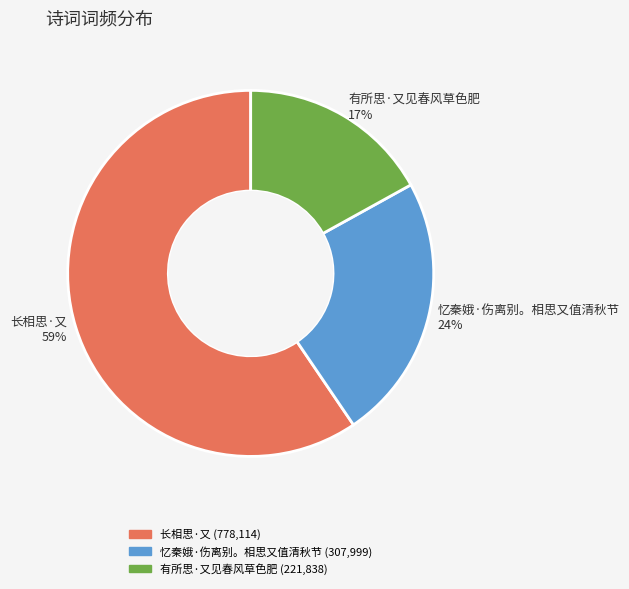

Count the number of slices in the pie.

3